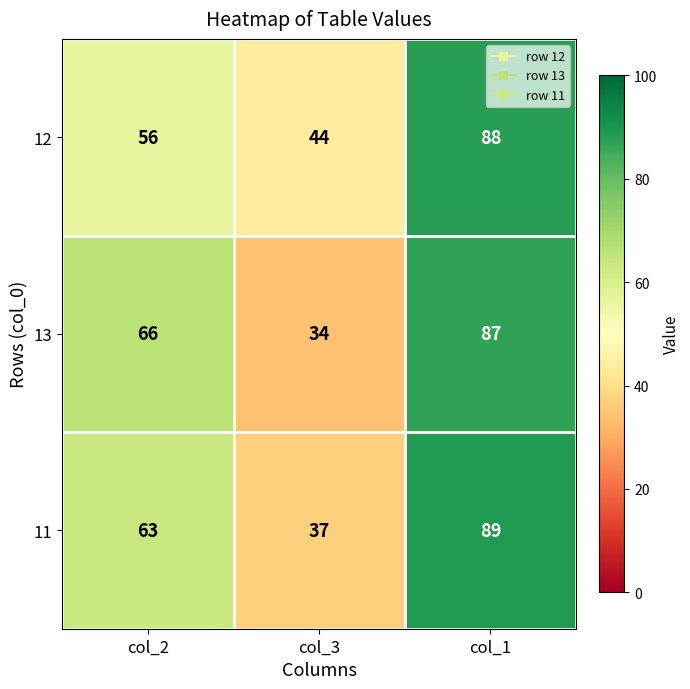

Count the number of data series in this chart.

3